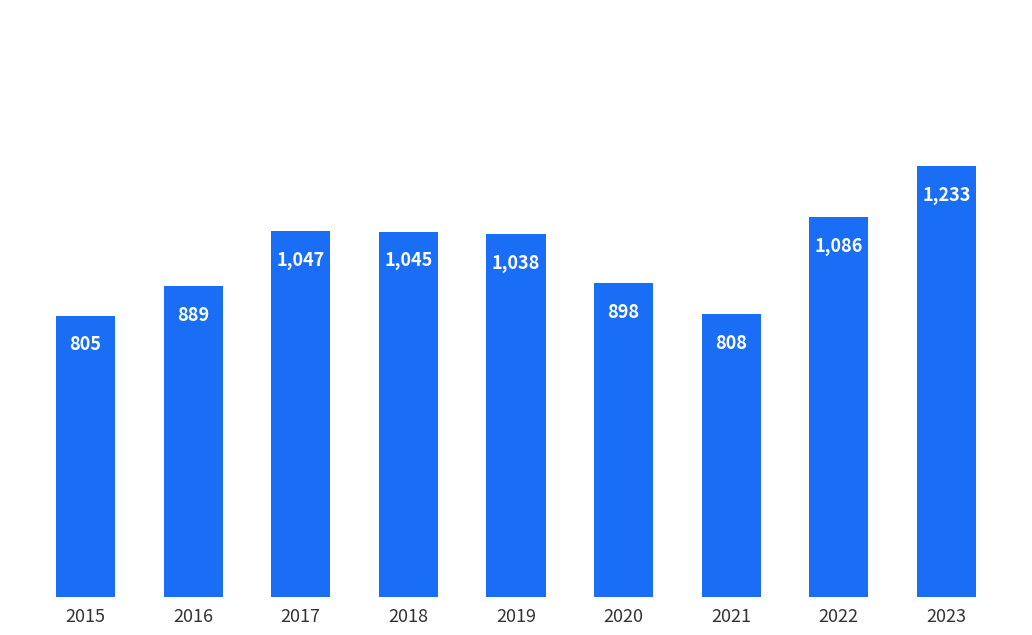

What value does the data have at 2015, to the nearest 50?

800